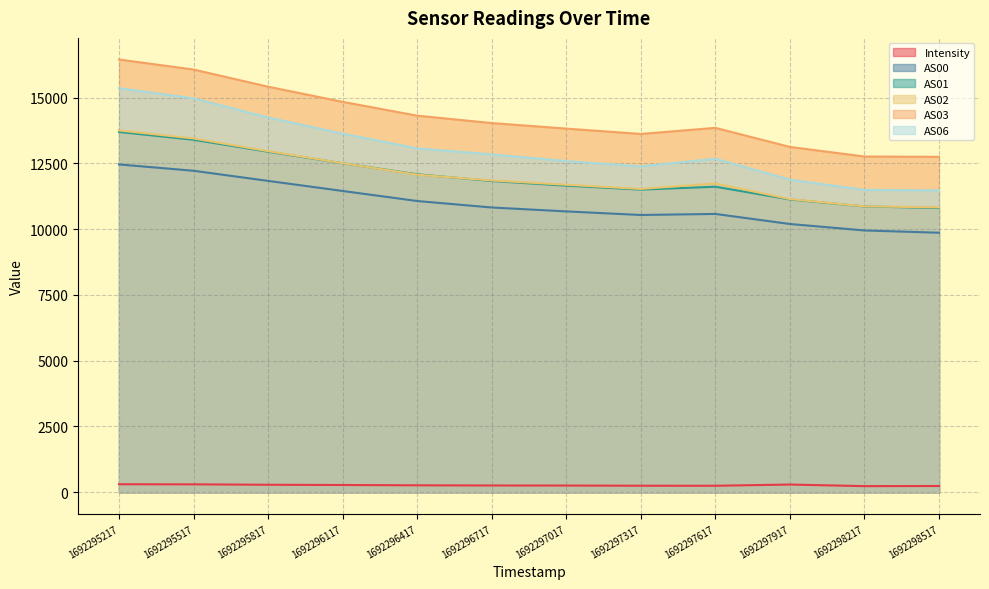

How many lines are shown in the chart?

6